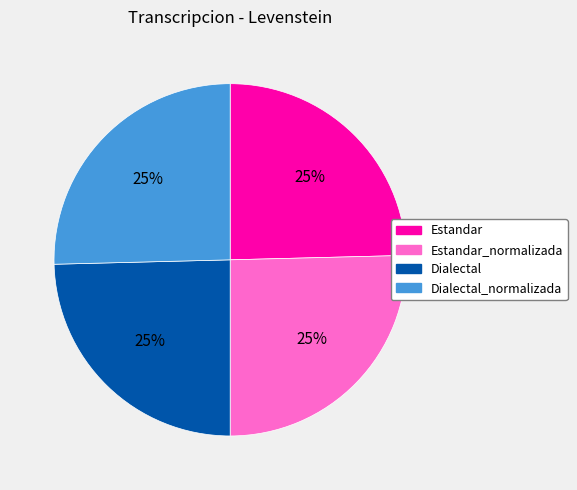

What percentage is the Dialectal_normalizada slice, to the nearest percent?

25%